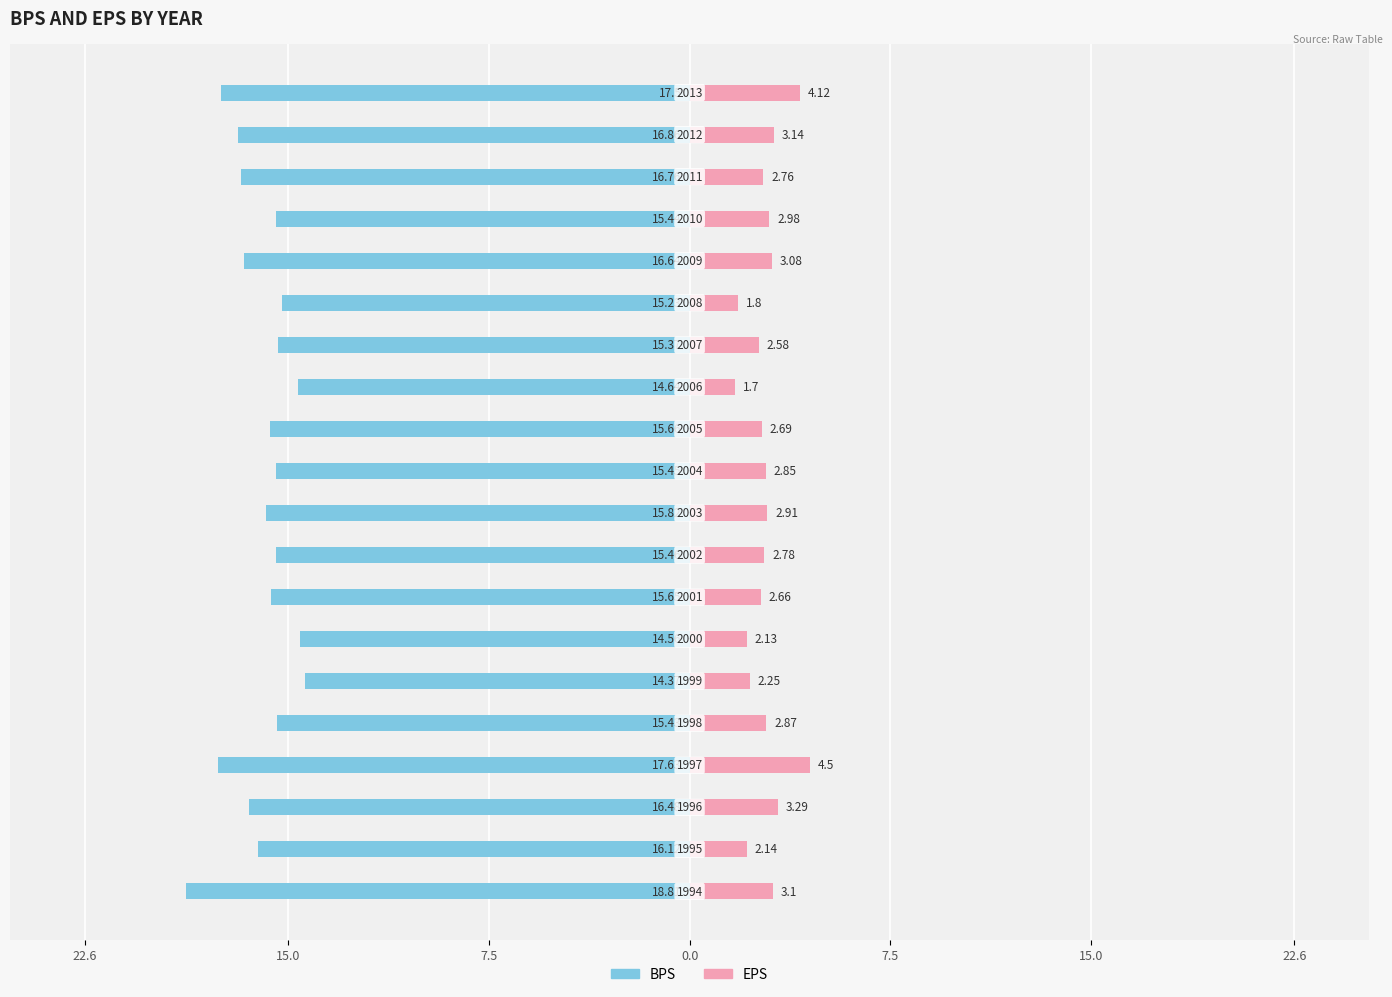

What is the lowest value of the BPS series?

-18.8